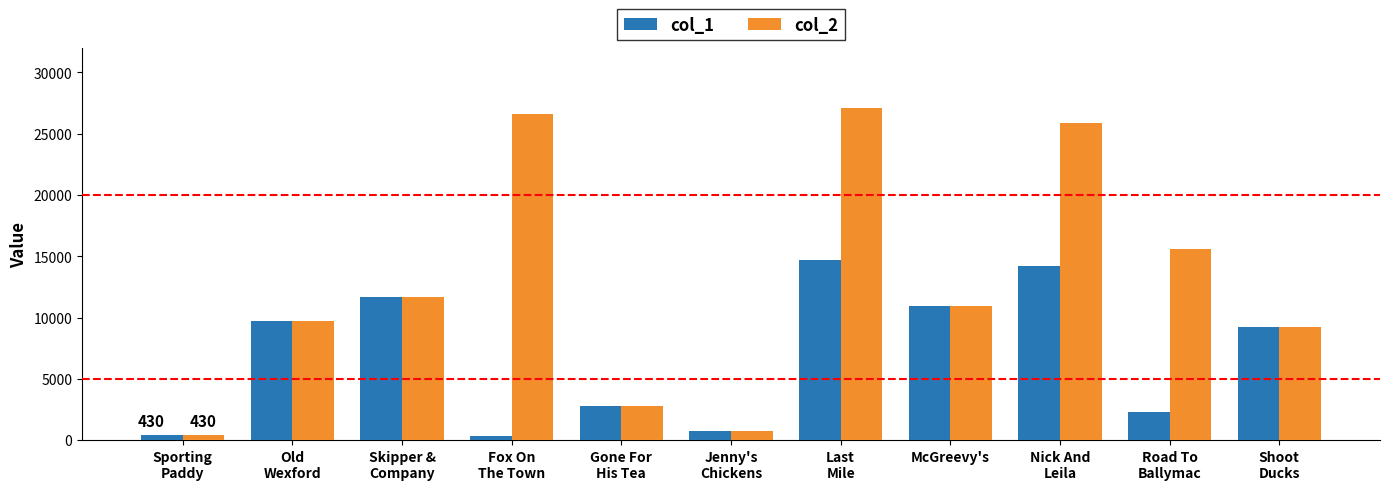

What is the label of the 3rd bar from the right?

Nick And
Leila